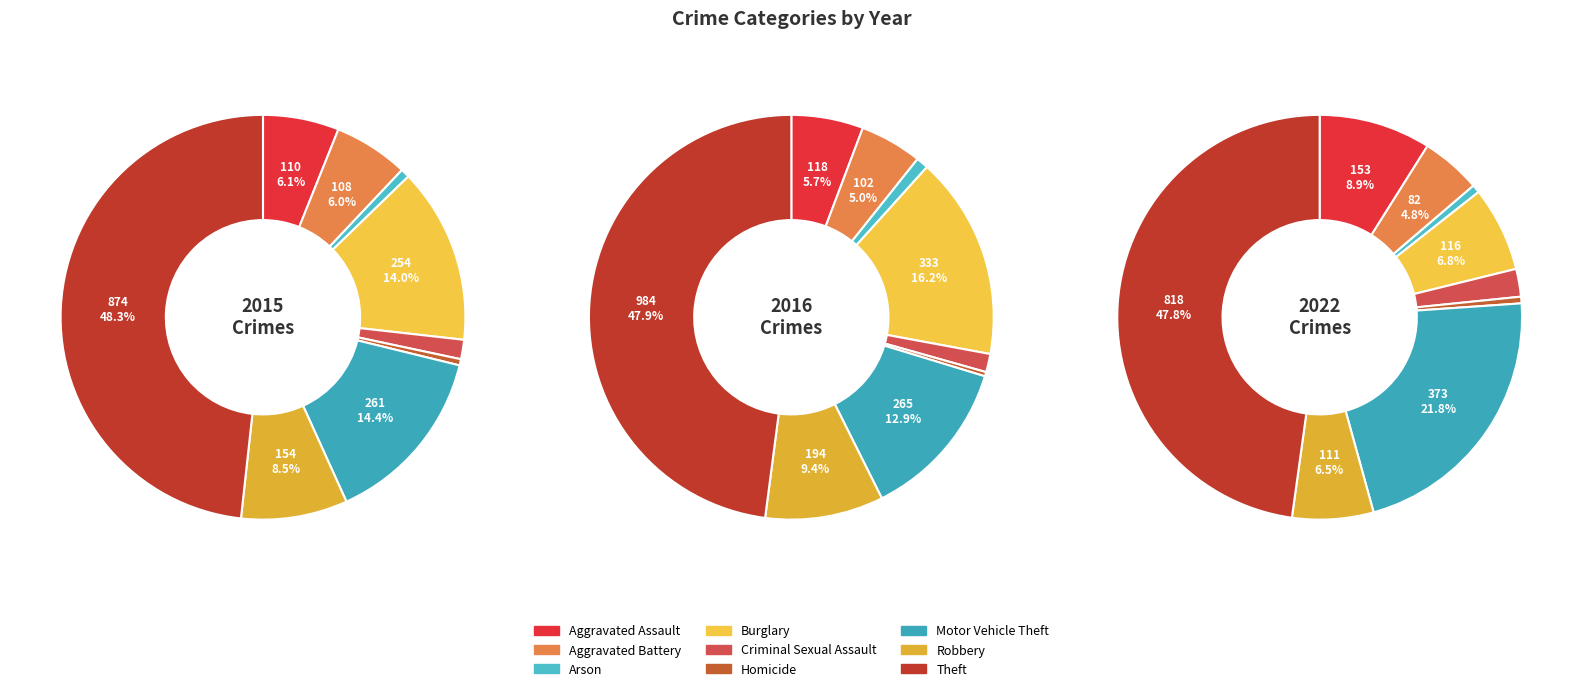

Which series has the widest spread of values?

2016